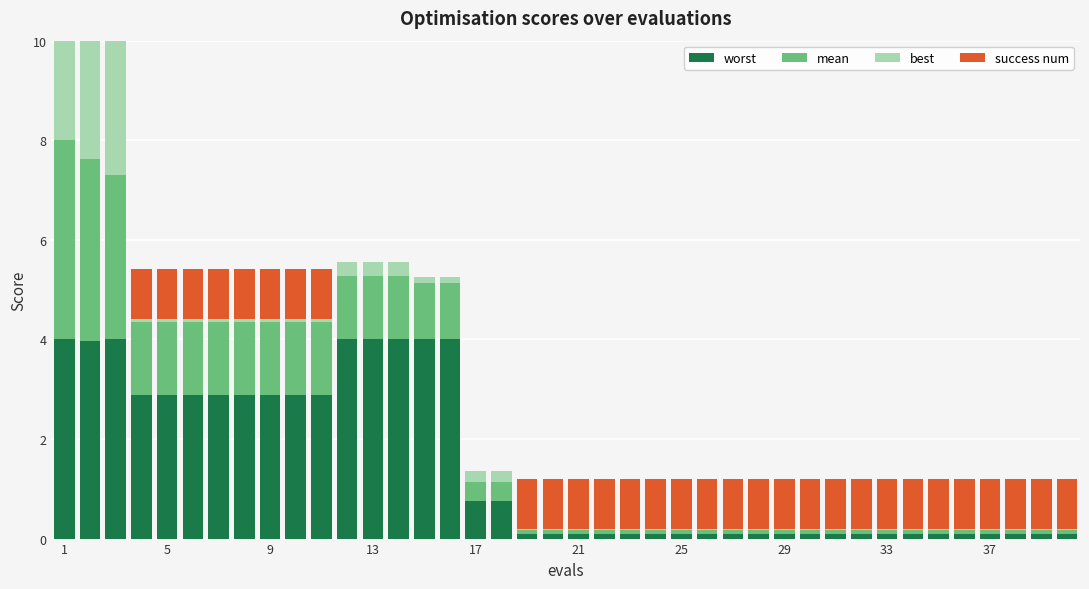

Which series has the largest total across all categories?

worst